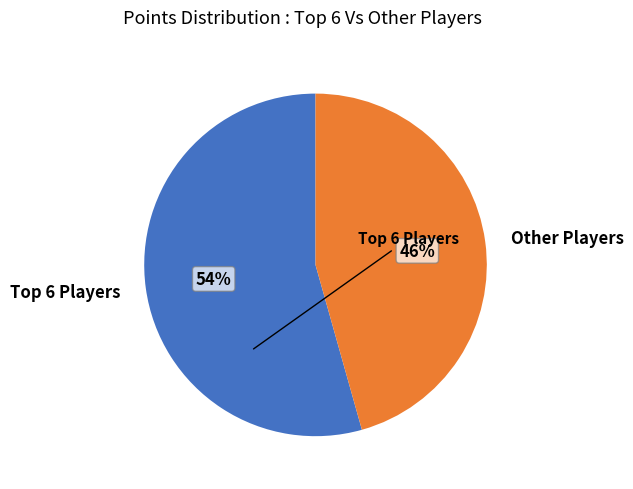

Which category has the smallest portion of the pie?

Other Players